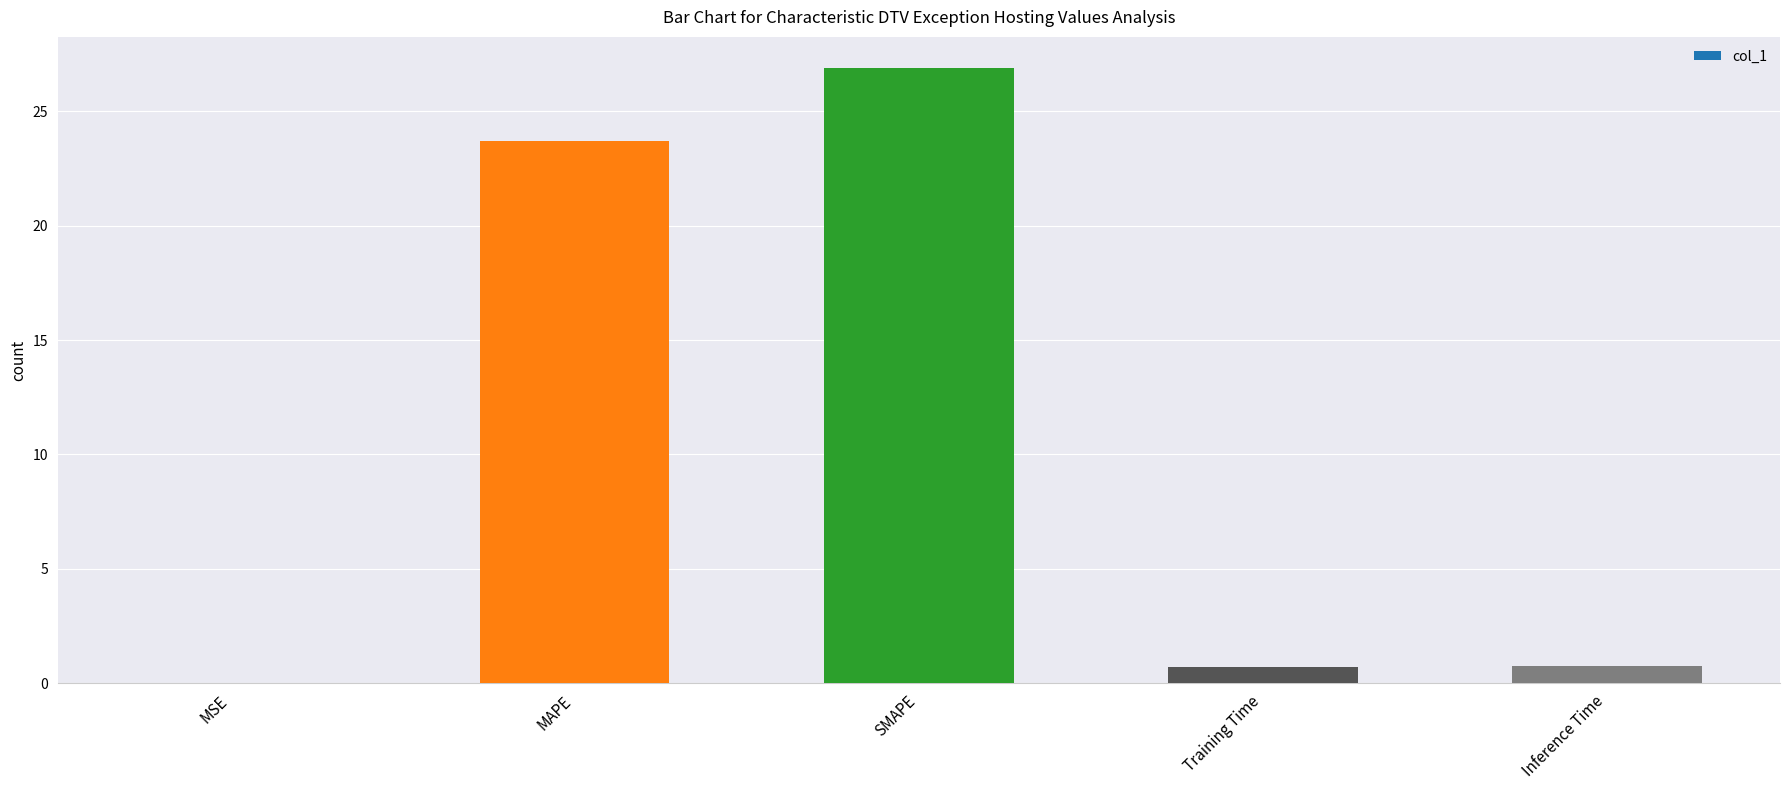

What is the average value?

10.4